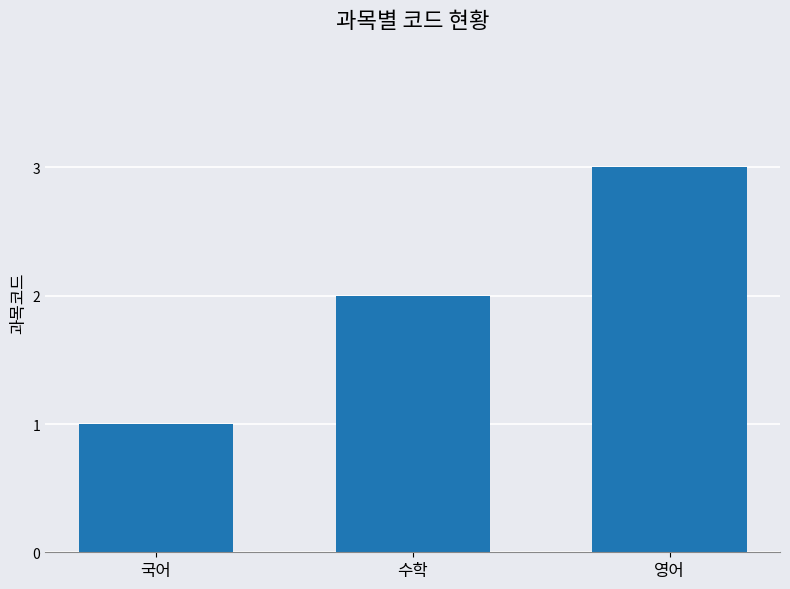

How many data points are less than 2?

1